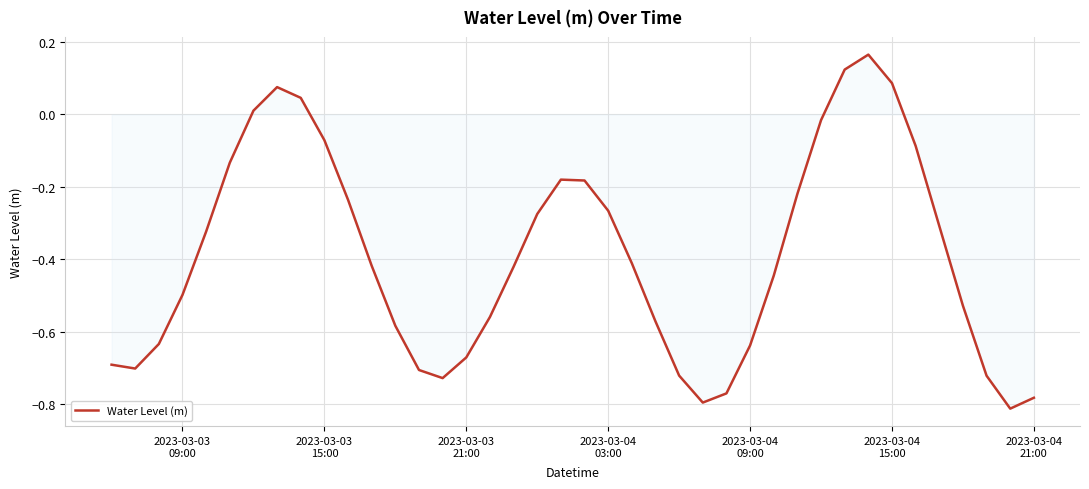

What is the difference between the maximum and minimum values?

1.0